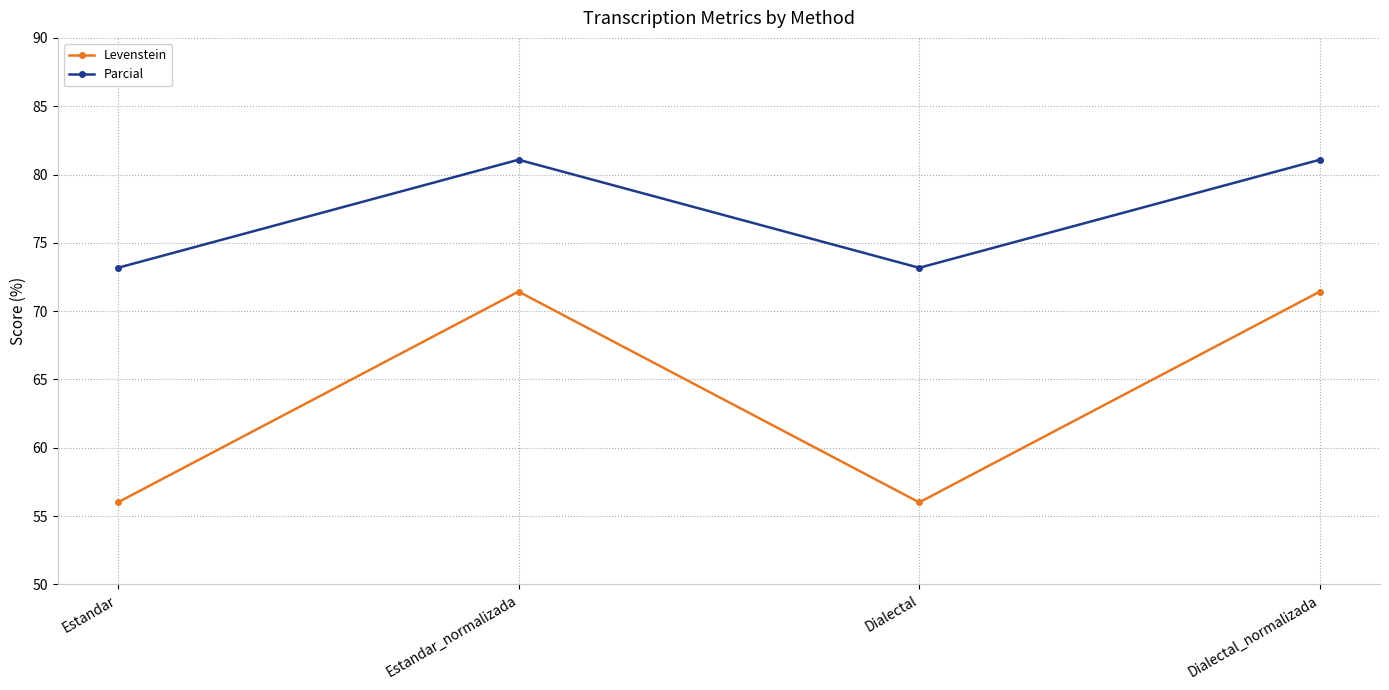

The value of Levenstein at Estandar_normalizada is 71.4. True or false?

True